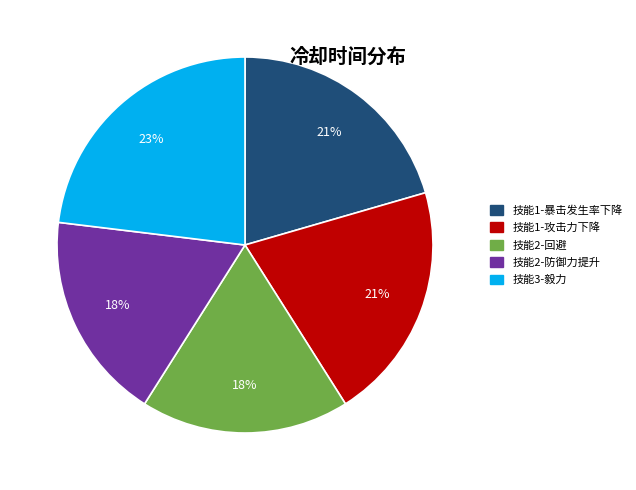

To the nearest percent, what portion does 技能2-防御力提升 represent?

18%